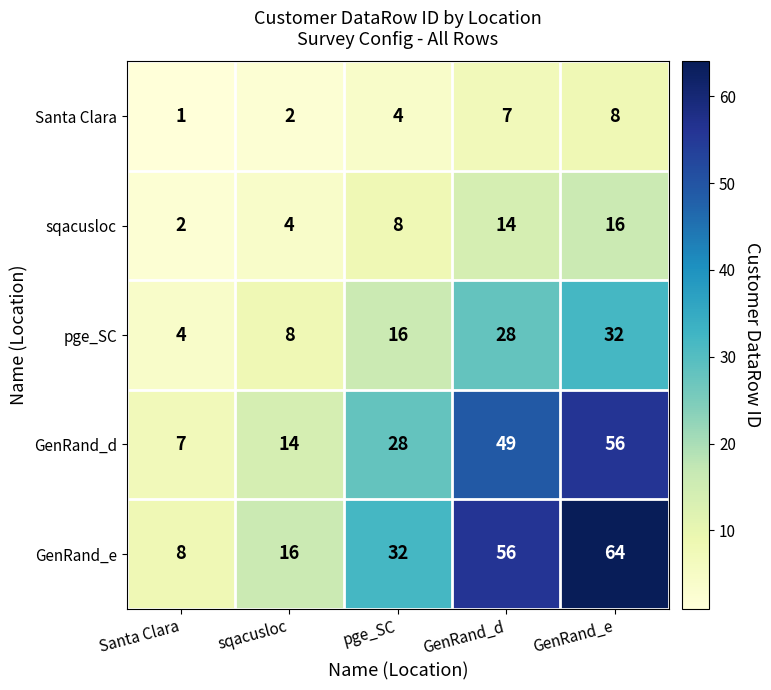

How many distinct data groups are displayed?

5